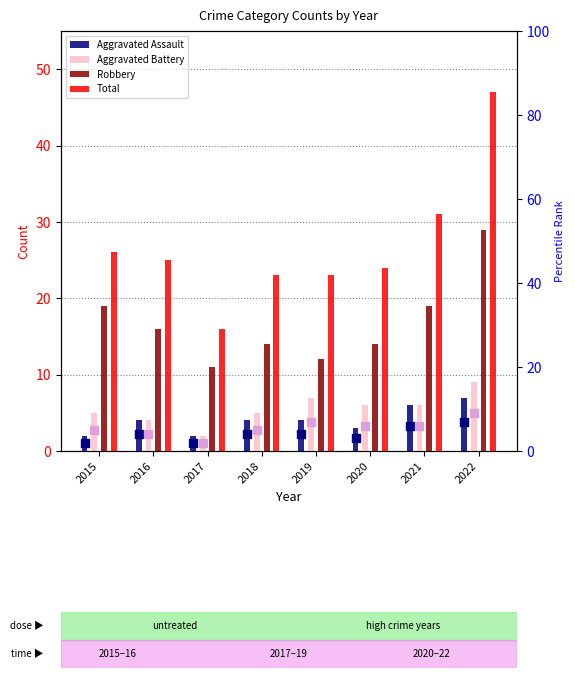

Which series has the largest Y range (max minus min)?

Total